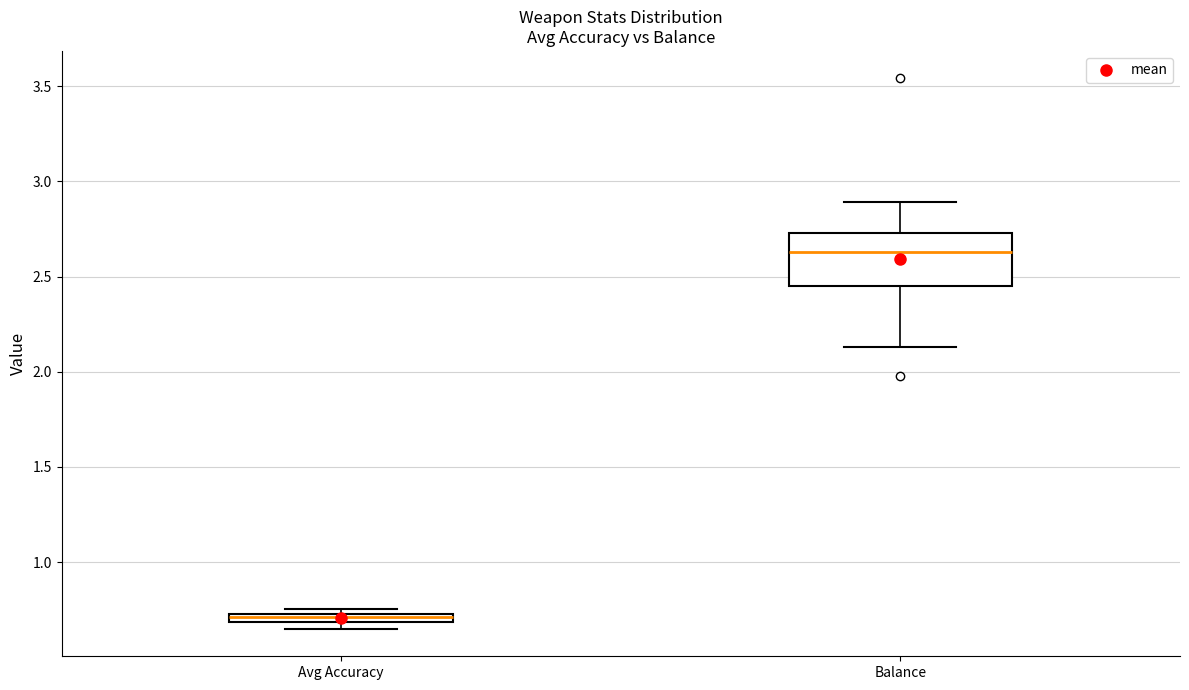

Where is the upper edge of the box for Avg Accuracy on the y-axis? The values are not printed on the chart, so give them approximately, as read against the axis.

0.75